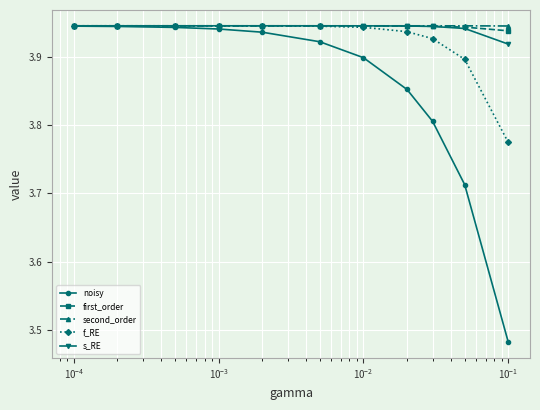

Which series has the largest range (max minus min)?

noisy